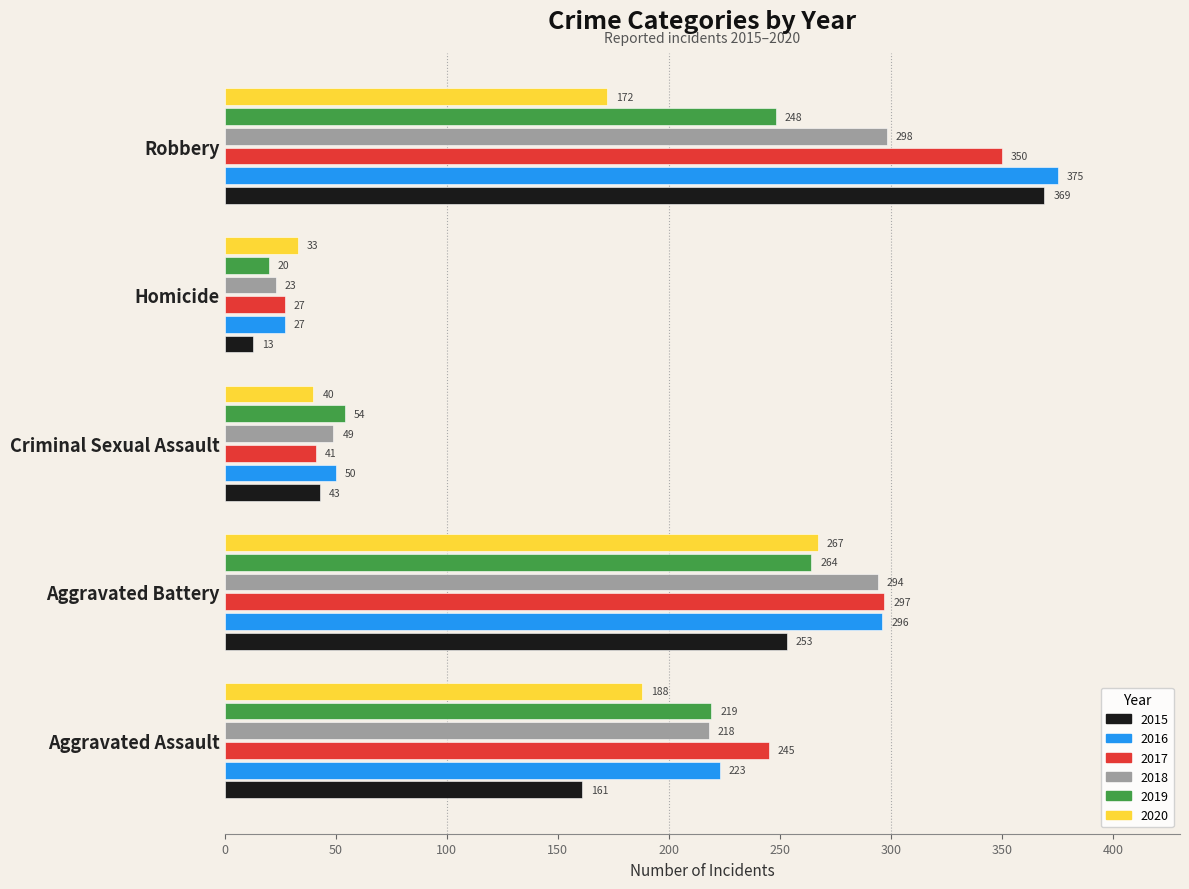

Is the value of 2017 at Aggravated Battery greater than the value of 2020 at Aggravated Battery?

Yes